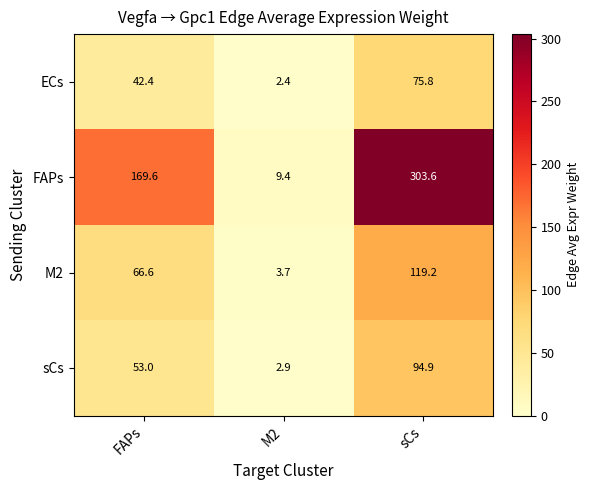

At which category does the chart reach its minimum across all series?

M2